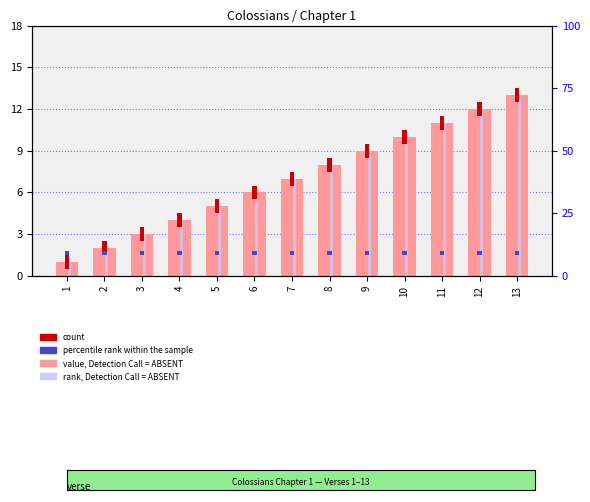

What is the difference between the second highest and minimum values in the value, Detection Call = ABSENT series?

11.0